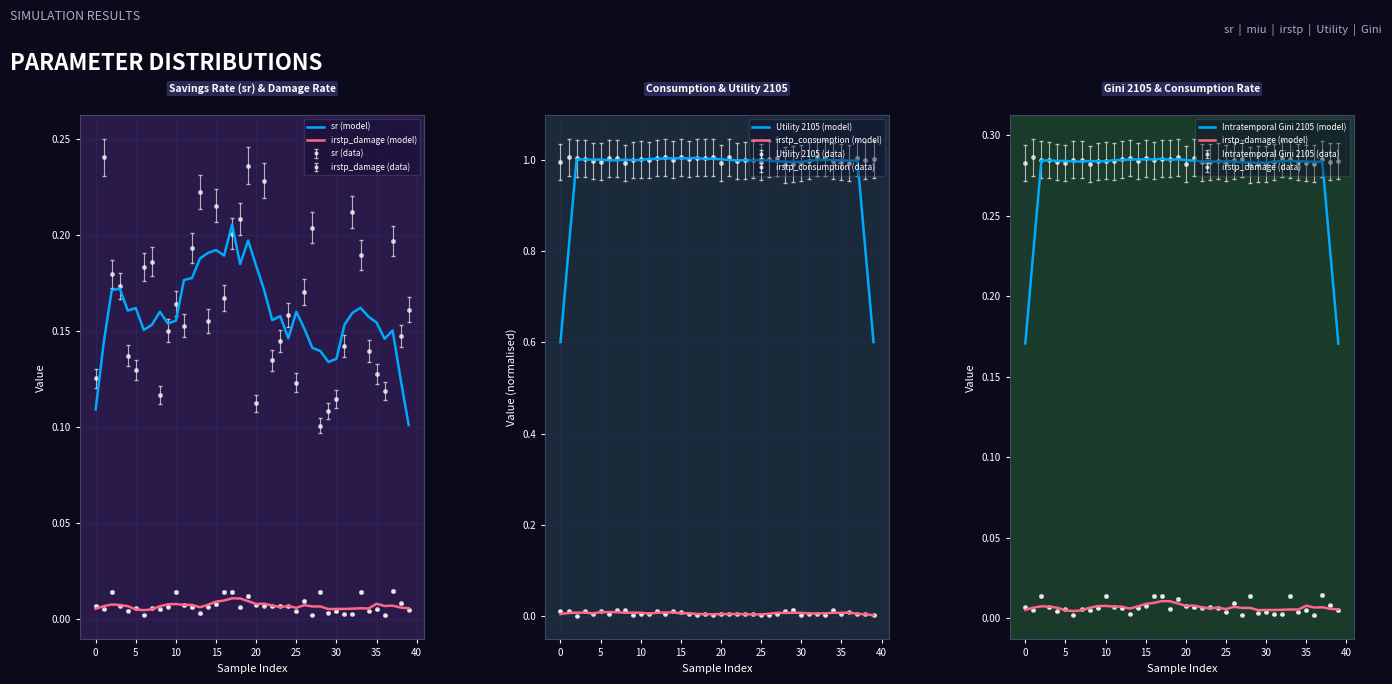

Between 13 and 21, which is larger?

13